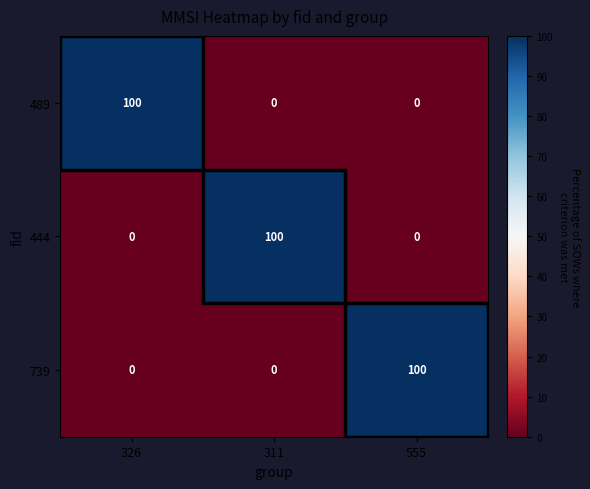

At how many categories does at least one series exceed 58?

3